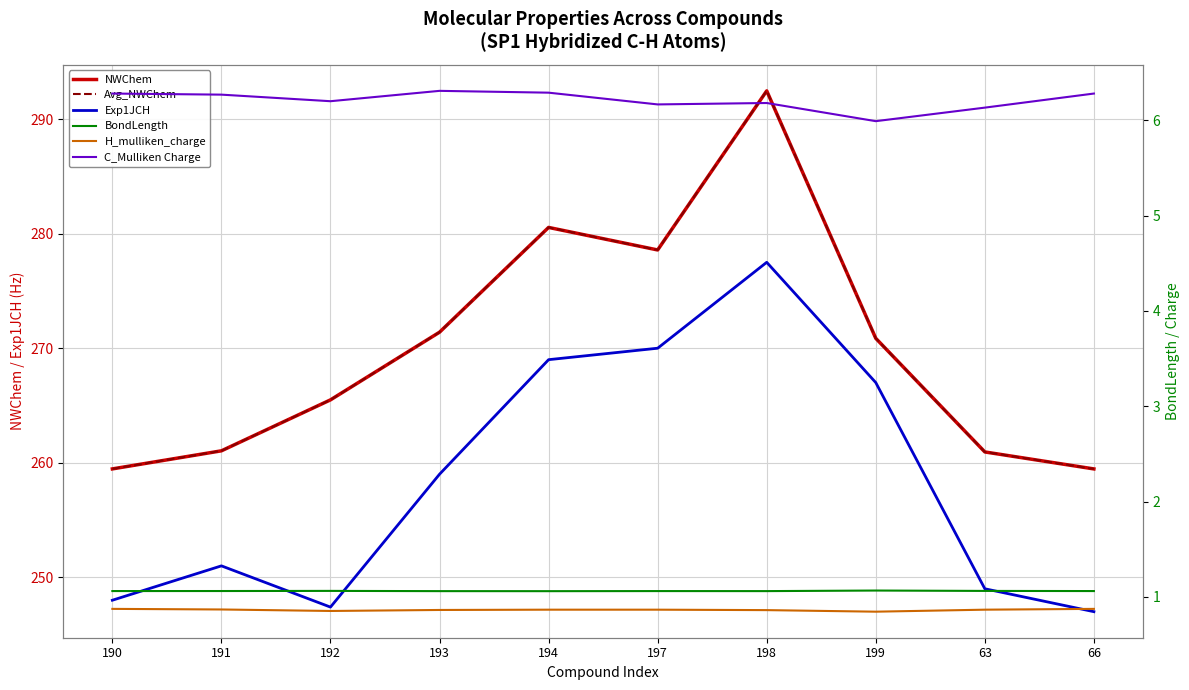

True or false: Avg_NWChem and C_Mulliken Charge intersect in this chart.

False